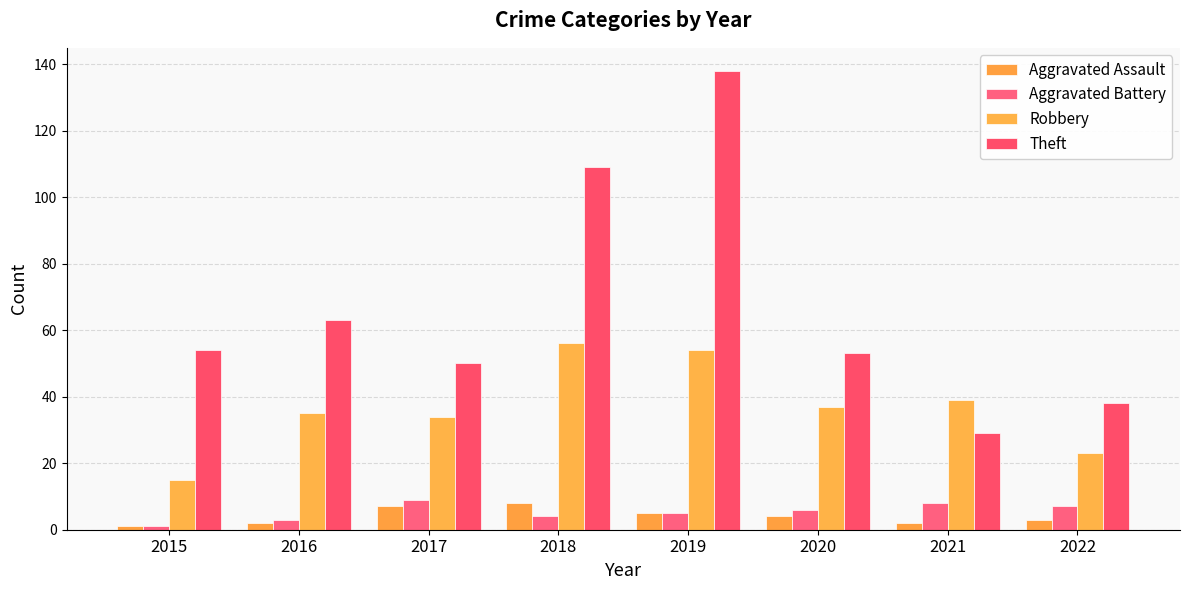

Count the Aggravated Assault values in the range 2 to 7.

6